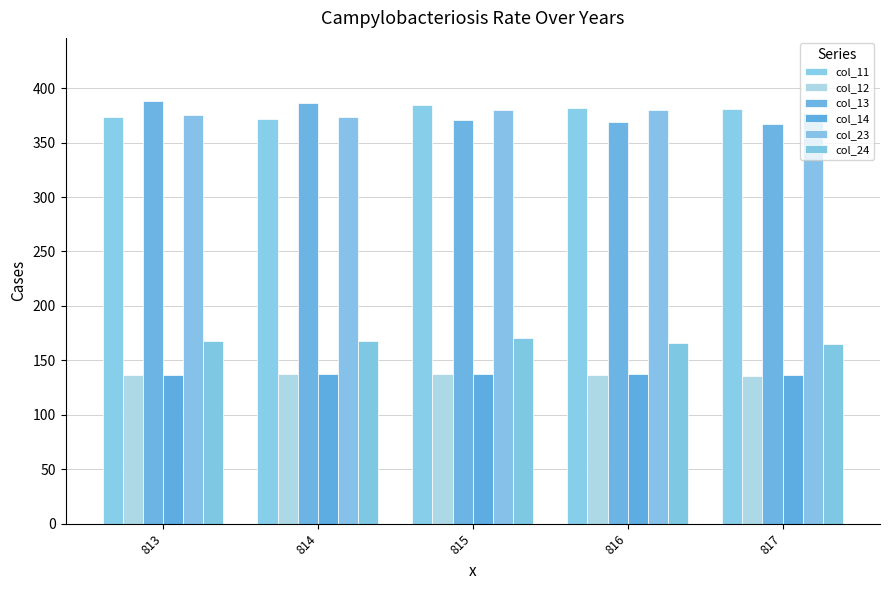

What is the value of the col_12 bar at the 3rd from the left?

137.8